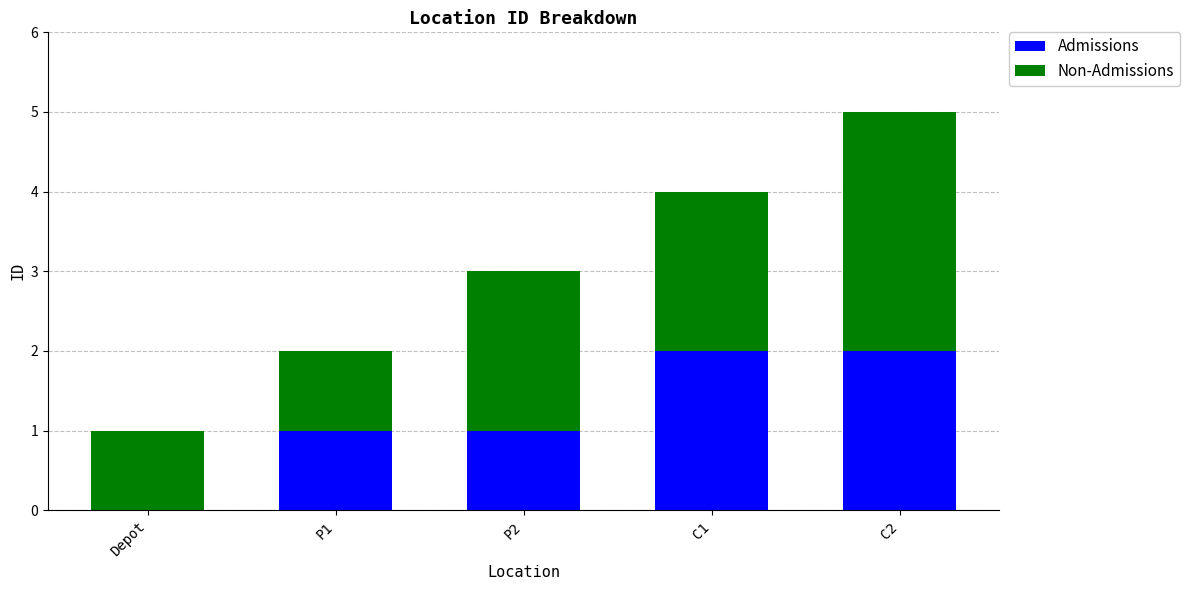

The Admissions series shows 2 at P1. True or false?

False